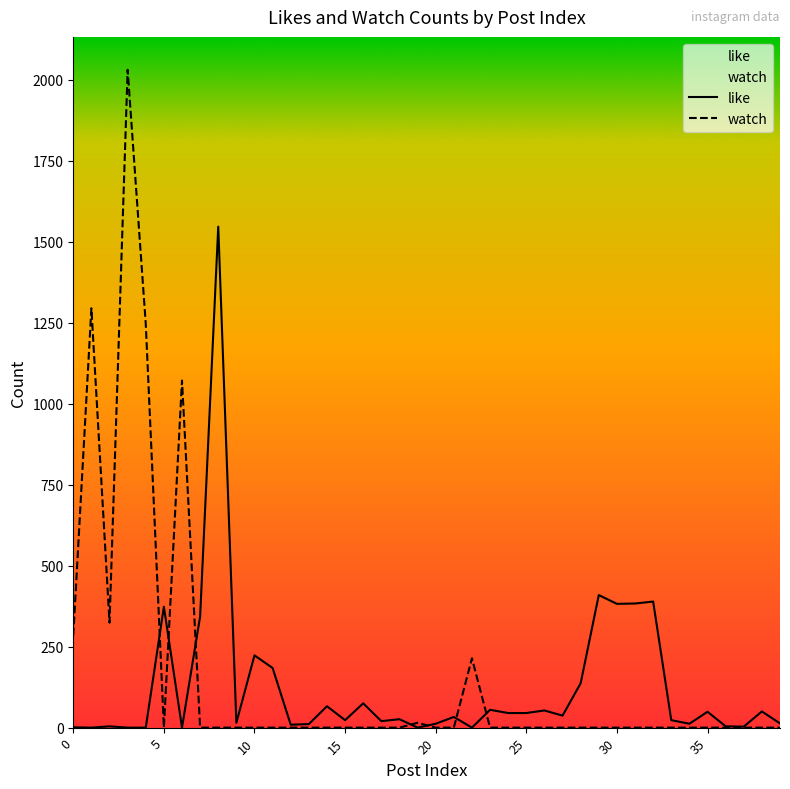

What are all the series names shown in the legend?

like, watch